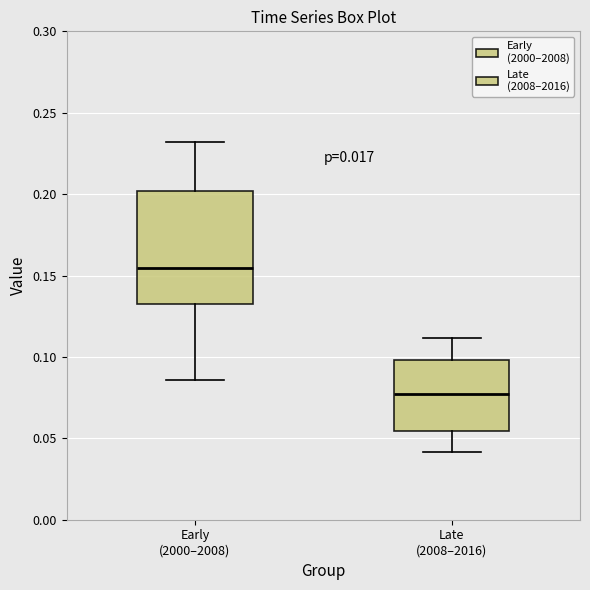

Reading left to right, transcribe this box plot: for each box, give where its median line is, the range the box spans, and where its two whiskers end, as read against the y-axis. The values are not printed on the chart, so give them approximately, as read against the axis.

Early (2000–2008): median 0.155, box 0.130 to 0.200, whiskers 0.085 to 0.230
Late (2008–2016): median 0.075, box 0.055 to 0.100, whiskers 0.040 to 0.110